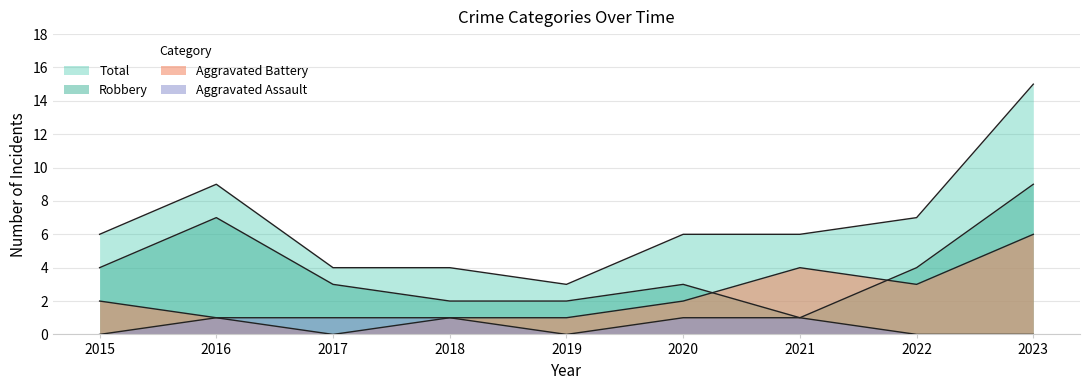

What is the sum of the Robbery values at 2015 and 2021?

5